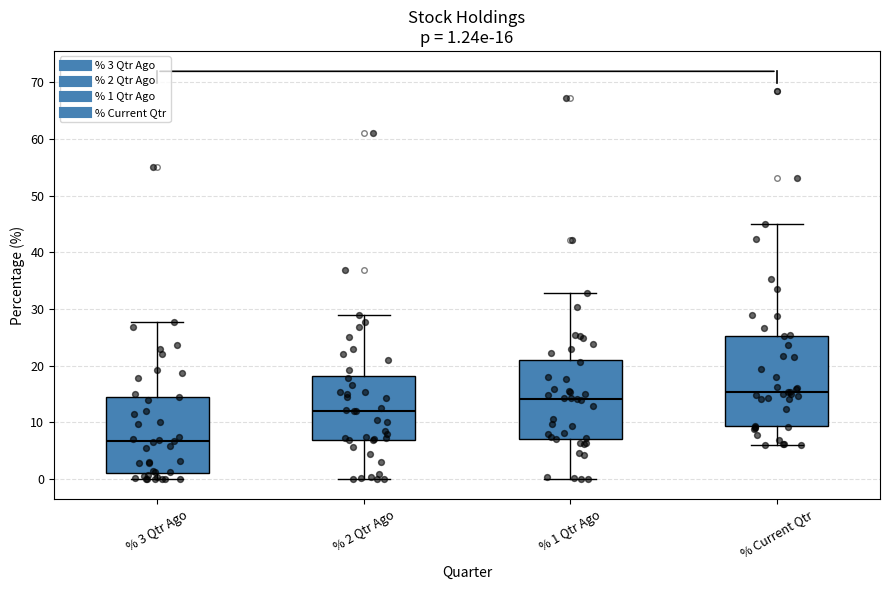

Which box has the lowest median line?

% 3 Qtr Ago